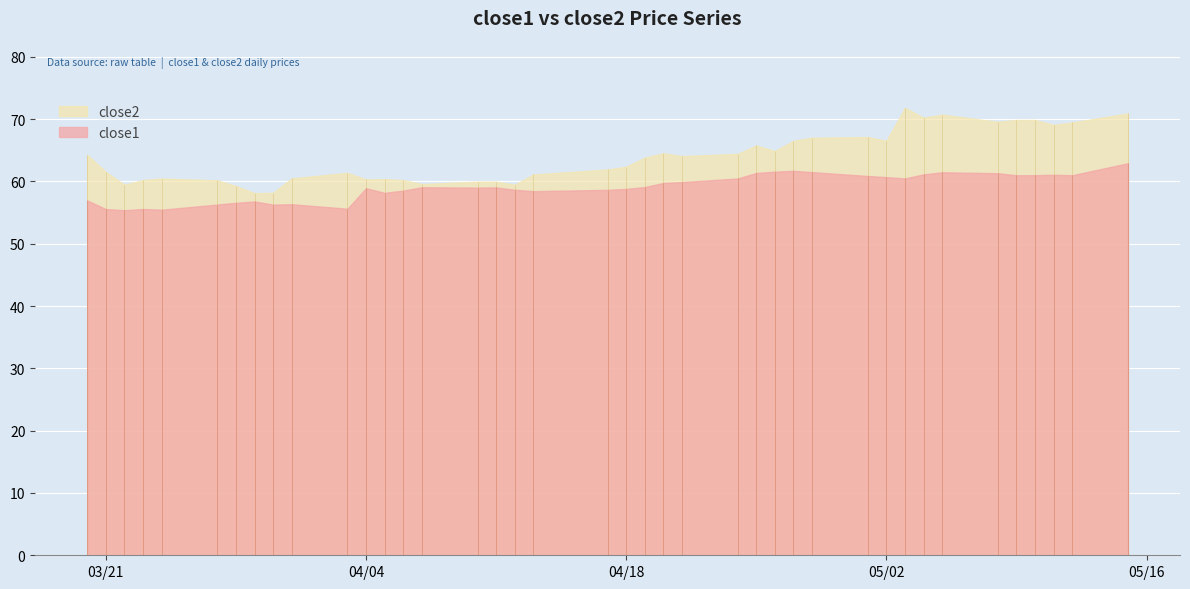

What is the highest value of the close2 series?

71.8